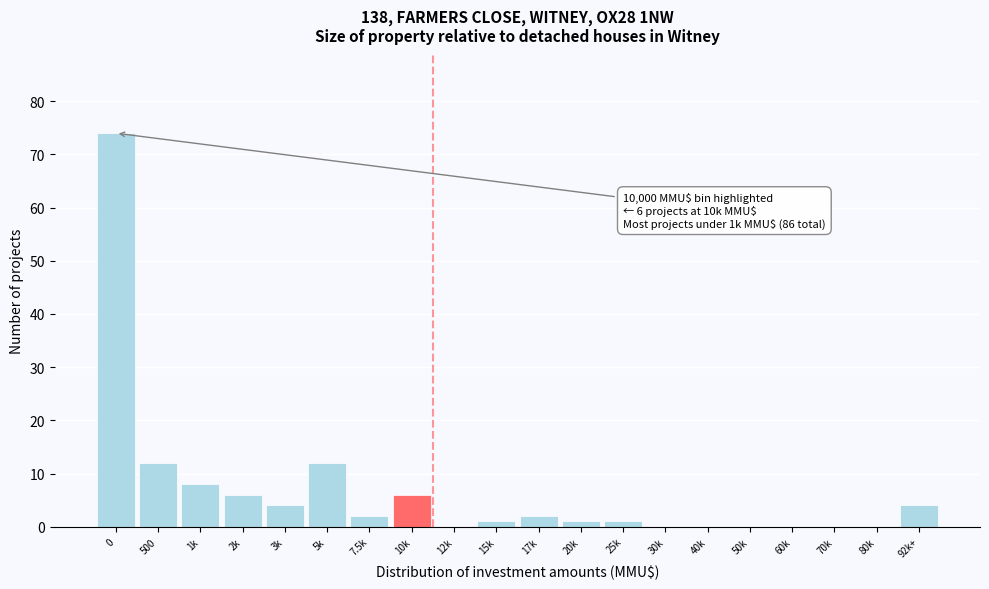

Reading left to right, transcribe all the data shown in this chart.

0=74	500=12	1k=8	2k=6	3k=4	5k=12	7.5k=2	10k=6	12k=0	15k=1	17k=2	20k=1	25k=1	30k=0	40k=0	50k=0	60k=0	70k=0	80k=0	92k+=4